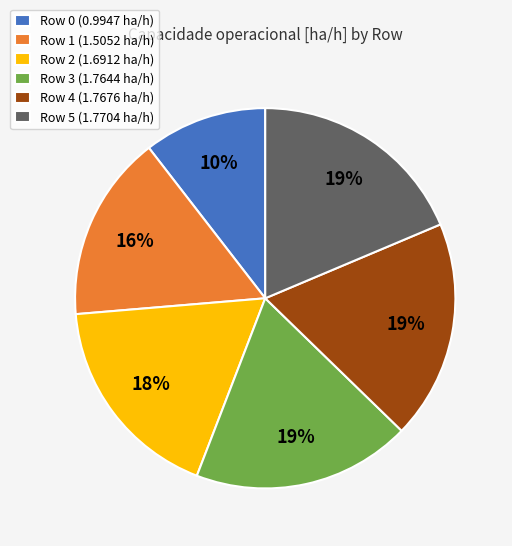

Is there a majority slice in this chart?

No